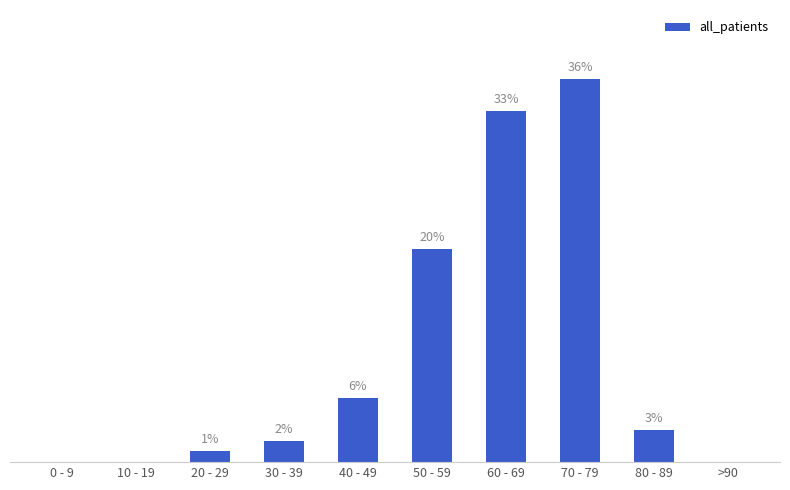

Which label corresponds to the largest value in the chart?

70 - 79